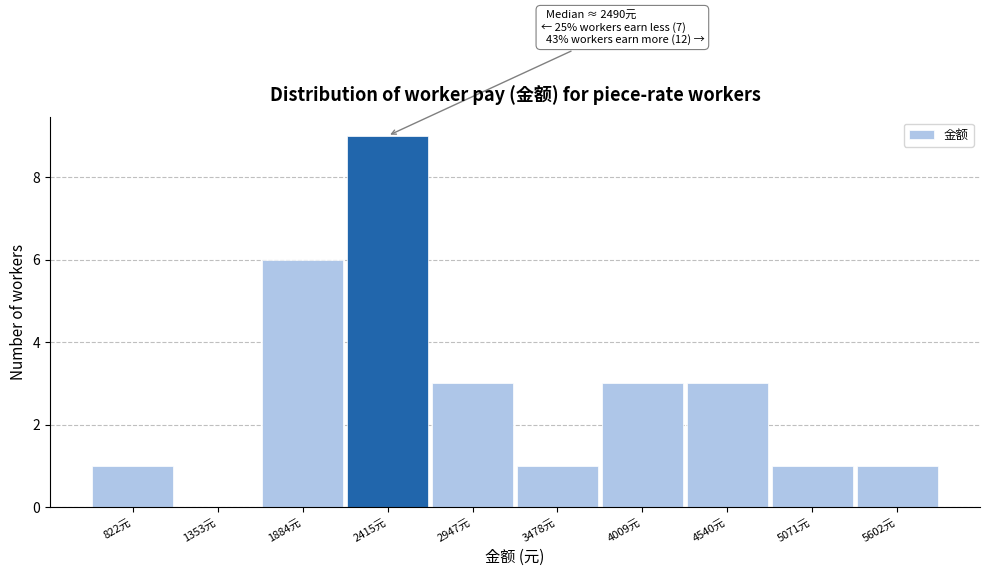

Over which range of the x-axis is the bar tallest?

2100 to 2700